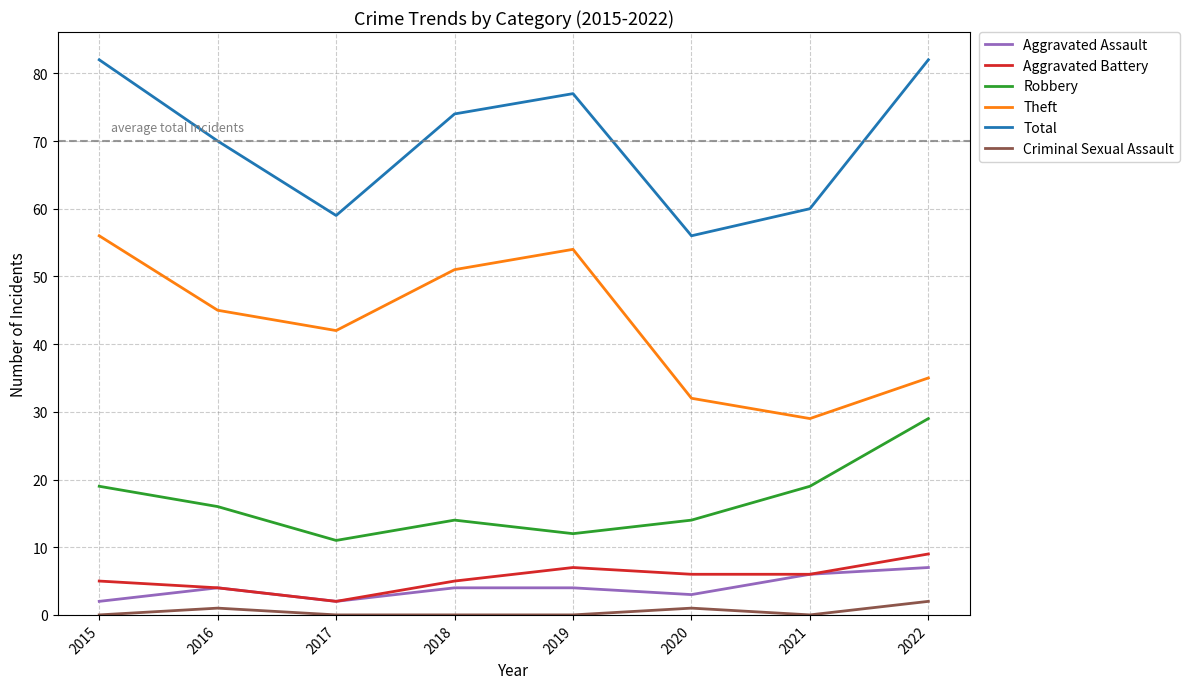

Which category has the lowest value in the Total series?

2020